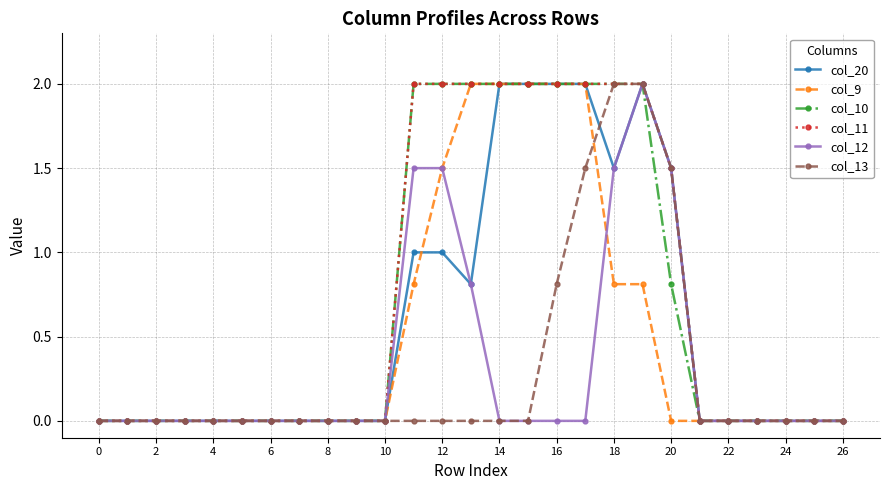

What is the sum of all col_11 values?

19.5